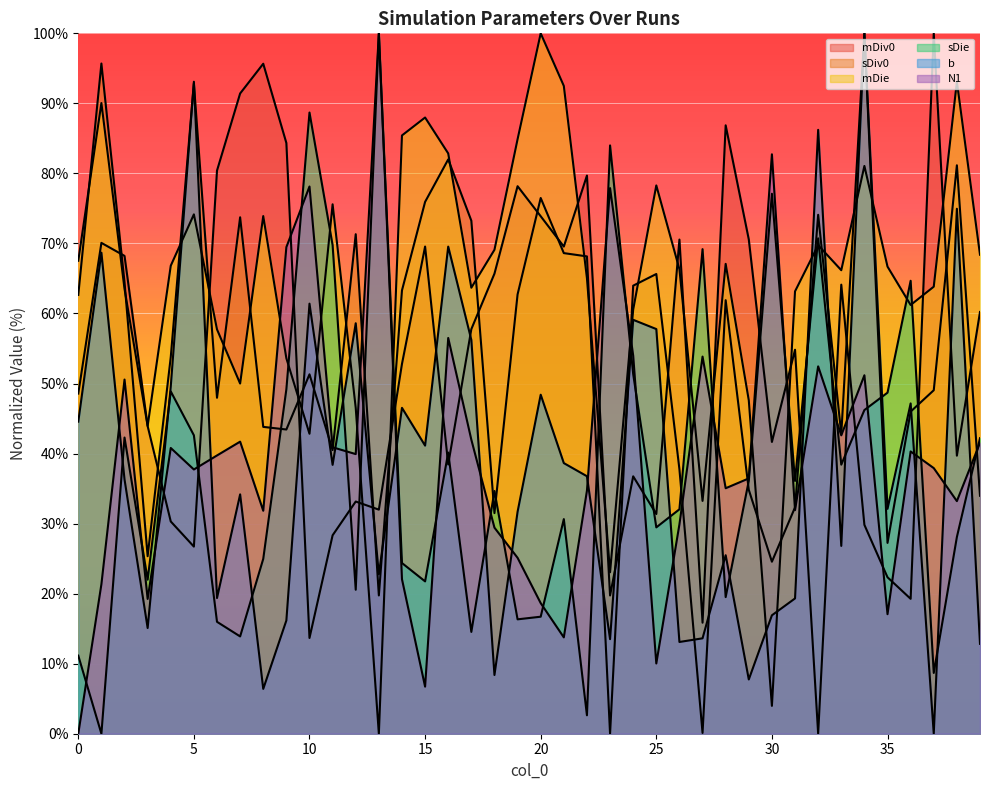

Which series changed the most between 0 and 19?

mDiv0